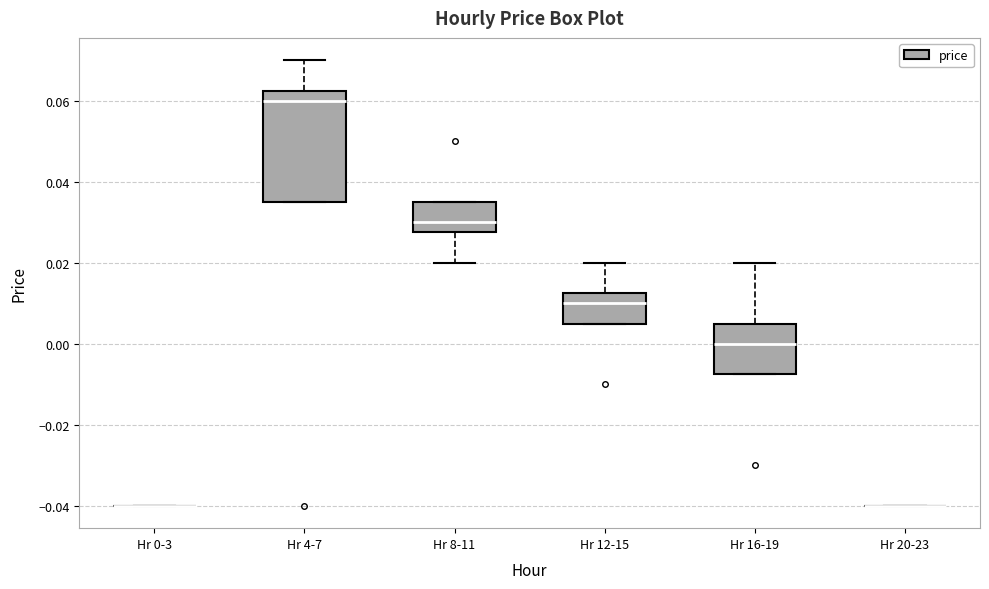

Reading left to right, read every box against the y-axis: the position of its median line, the range the box covers, and the ends of its whiskers. The values are not printed on the chart, so give them approximately, as read against the axis.

Hr 0-3: box collapsed to a line at -0.040, whiskers -0.040 to -0.040
Hr 4-7: median 0.060, box 0.036 to 0.062, whiskers 0.036 to 0.070
Hr 8-11: median 0.030, box 0.028 to 0.036, whiskers 0.020 to 0.036
Hr 12-15: median 0.010, box 0.006 to 0.012, whiskers 0.006 to 0.020
Hr 16-19: median 0.000, box -0.008 to 0.006, whiskers -0.008 to 0.020
Hr 20-23: box collapsed to a line at -0.040, whiskers -0.040 to -0.040